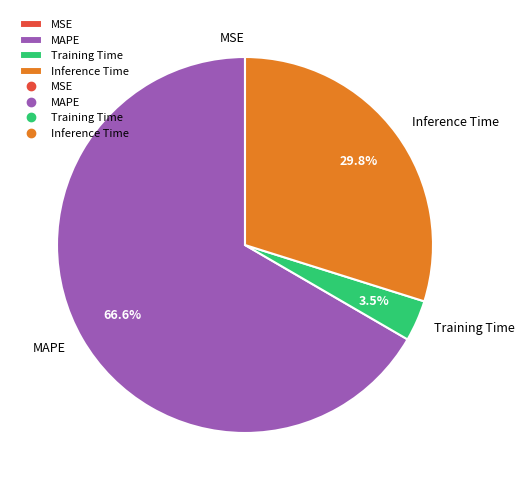

To the nearest percent, what portion does Inference Time represent?

30%